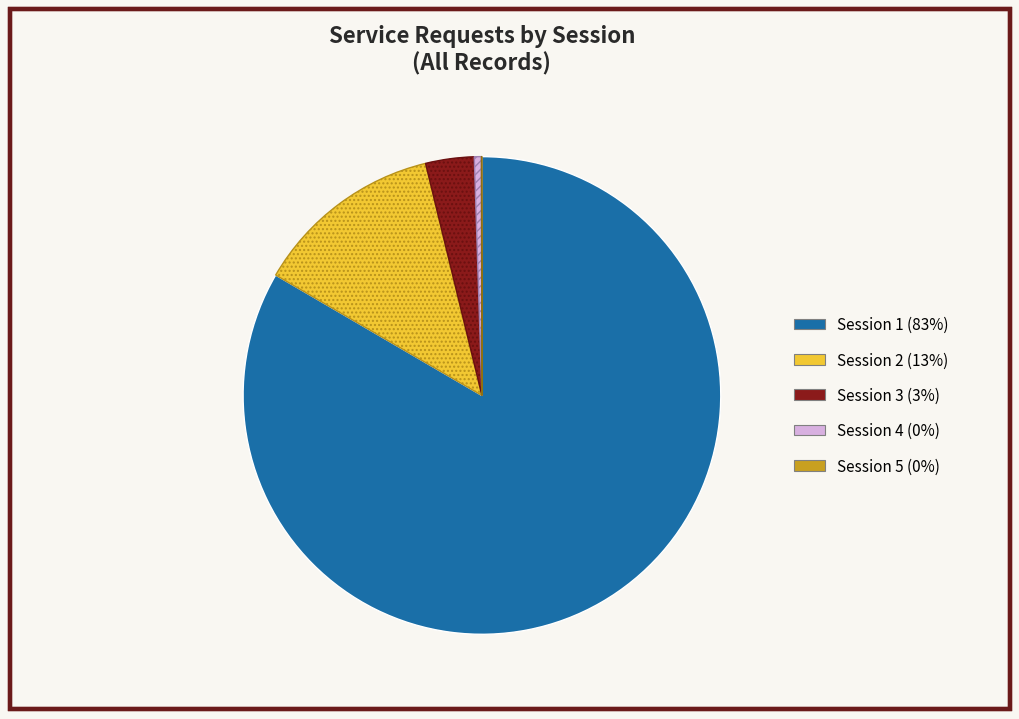

Is there a majority slice in this chart?

Yes